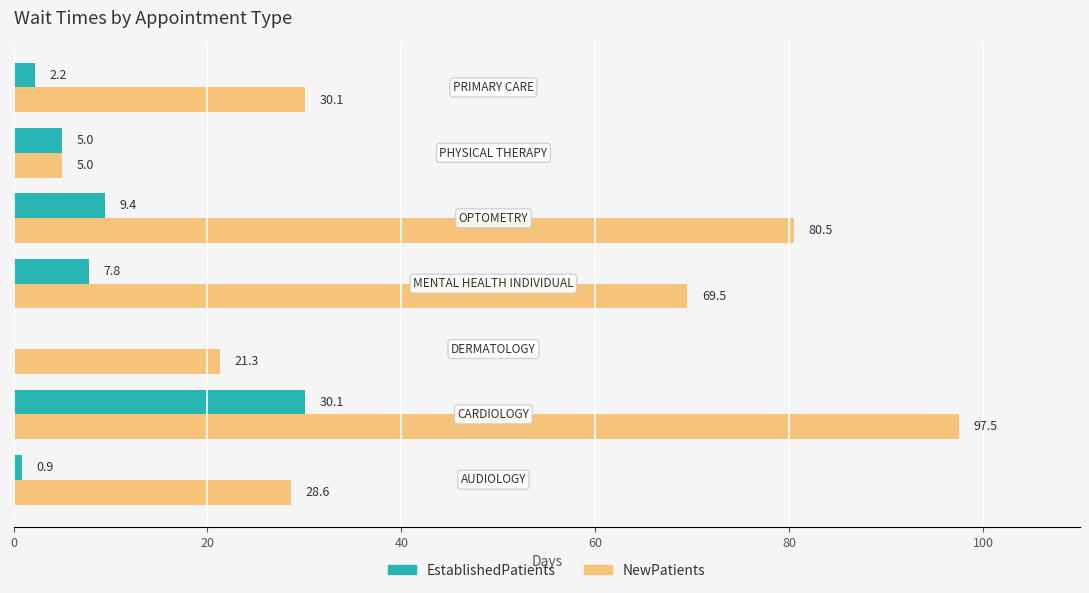

What are all the series names shown in the legend?

EstablishedPatients, NewPatients